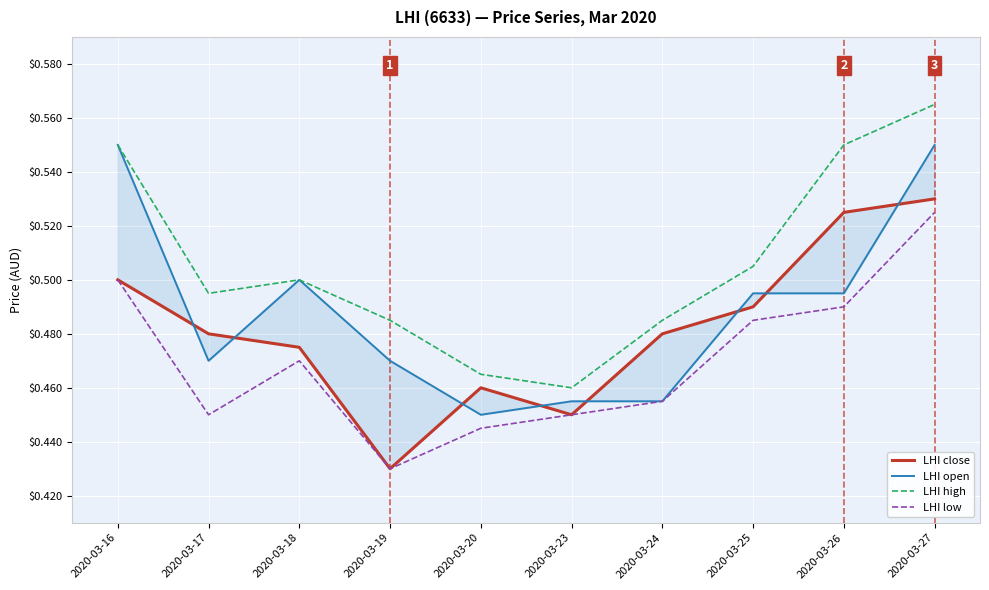

Is it true that LHI close equals 0.4 at 2020-03-19?

True